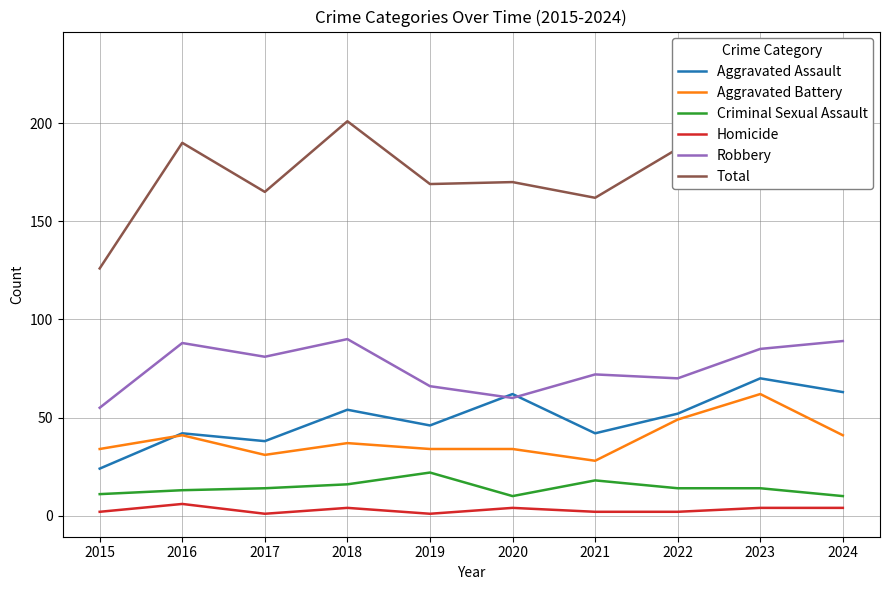

Reading left to right, what are all the values shown in this chart?

Aggravated Assault: 24	42	38	54	46	62	42	52	70	63
Aggravated Battery: 34	41	31	37	34	34	28	49	62	41
Criminal Sexual Assault: 11	13	14	16	22	10	18	14	14	10
Homicide: 2	6	1	4	1	4	2	2	4	4
Robbery: 55	88	81	90	66	60	72	70	85	89
Total: 126	190	165	201	169	170	162	187	235	207